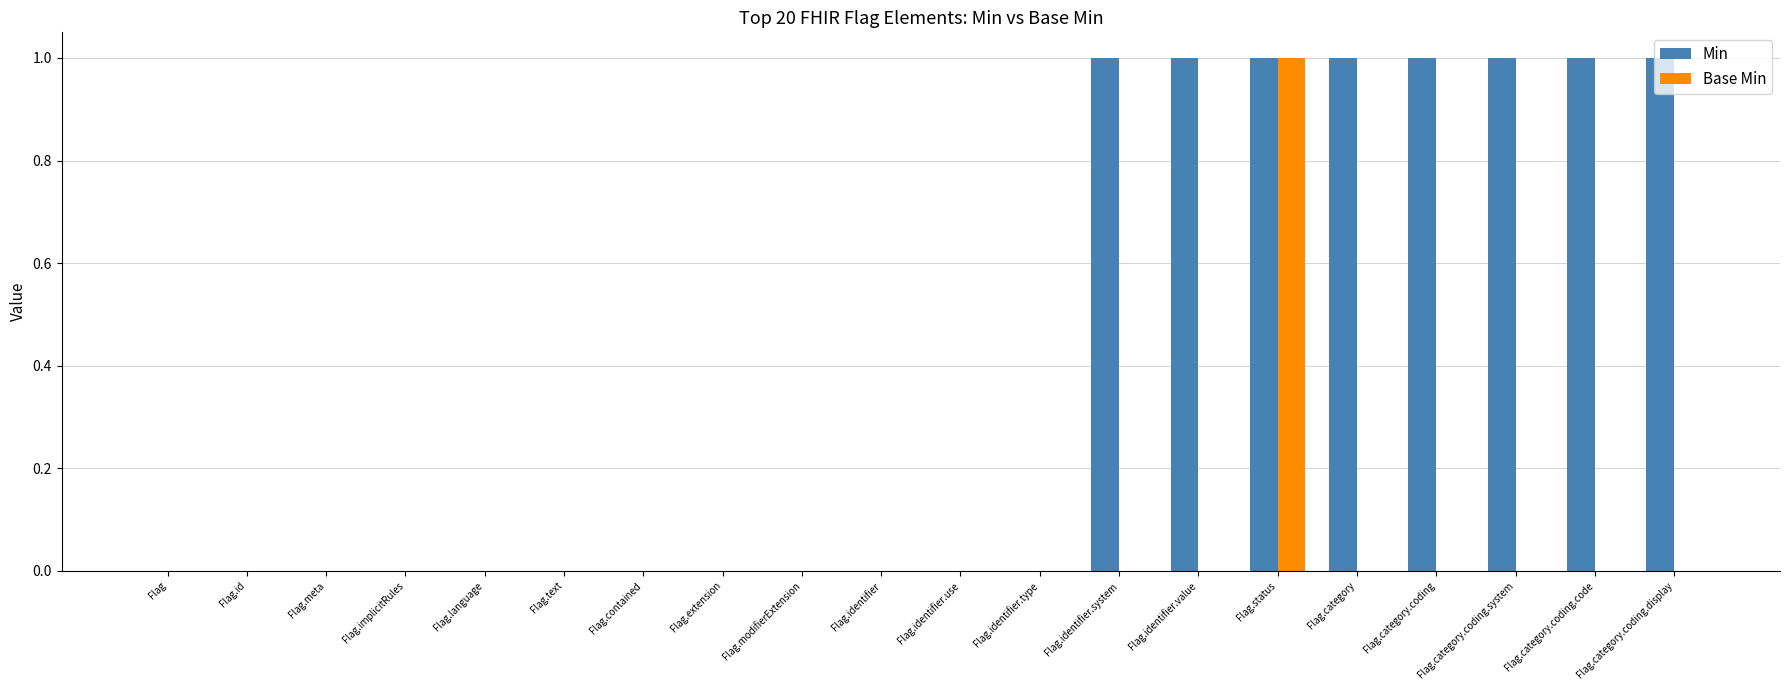

What is the difference between the Min values at Flag.identifier.value and Flag.implicitRules?

1